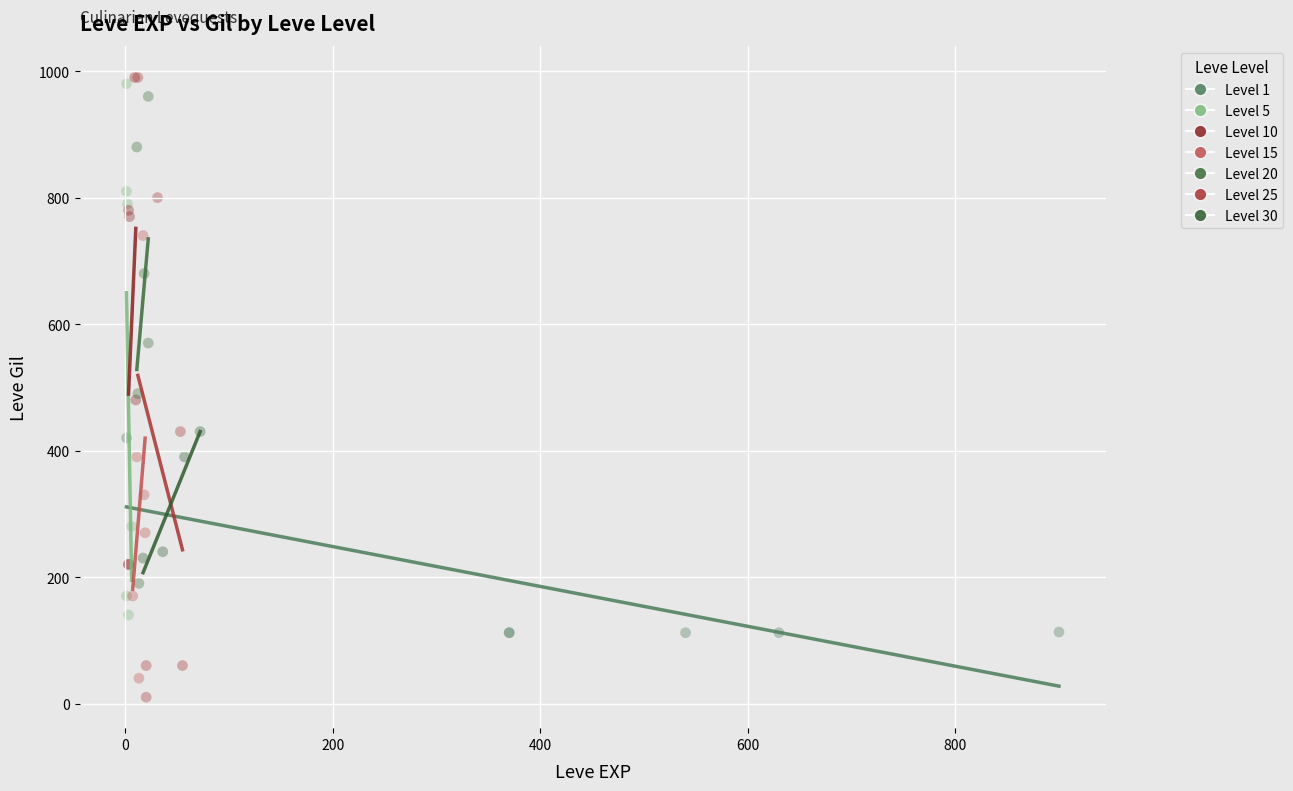

Which series has the widest spread of Y values?

Level 25